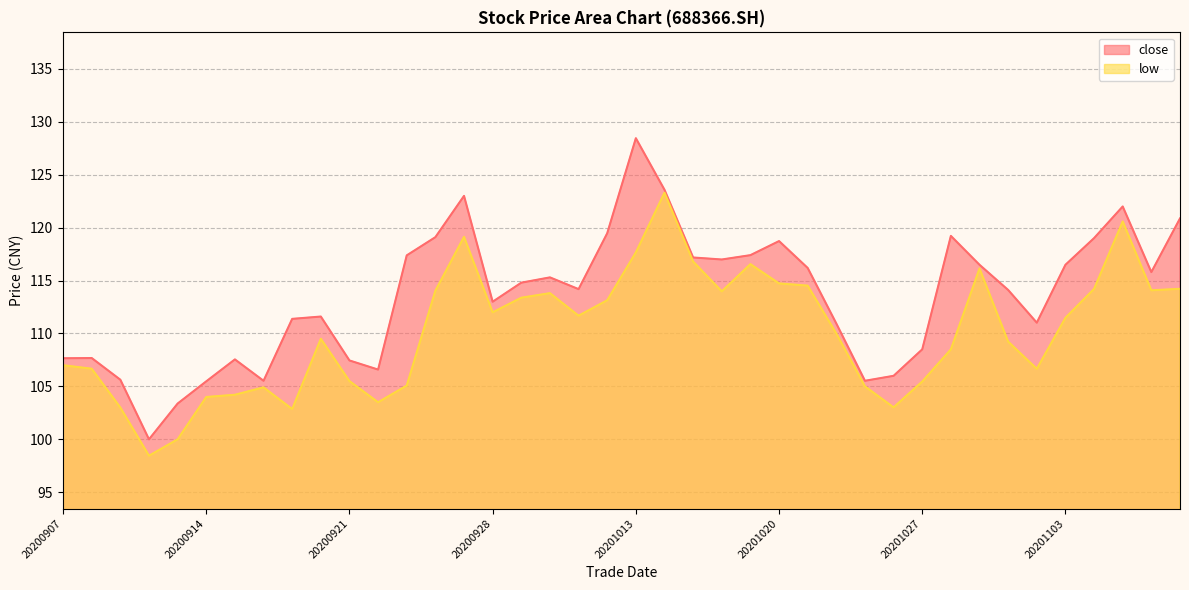

What is the difference between the highest and lowest values at 20200928?

1.0